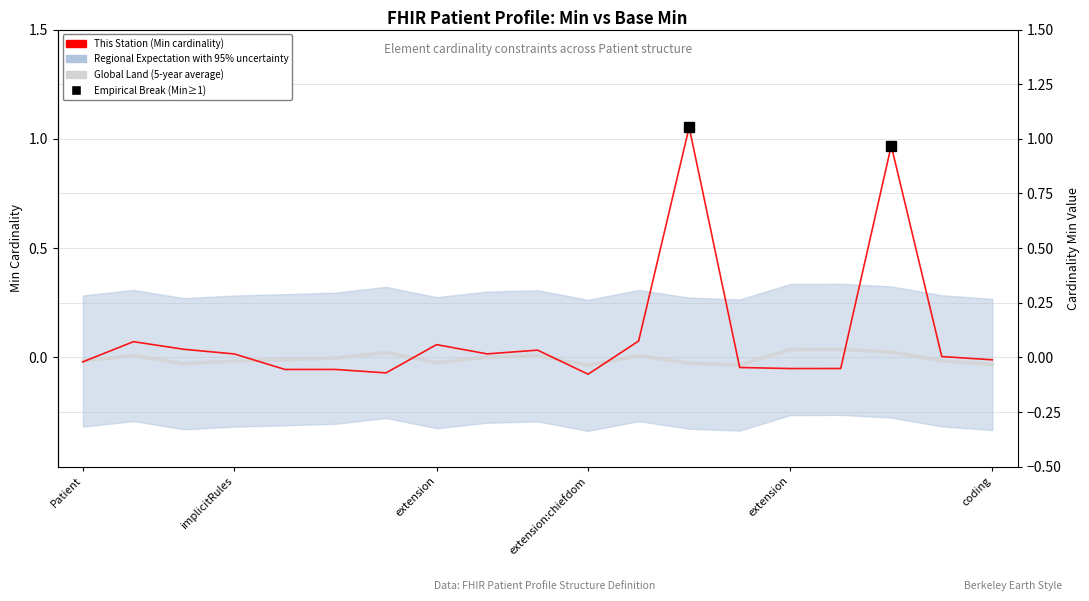

The This Station (Min cardinality) series shows -0.0 at 18. True or false?

False